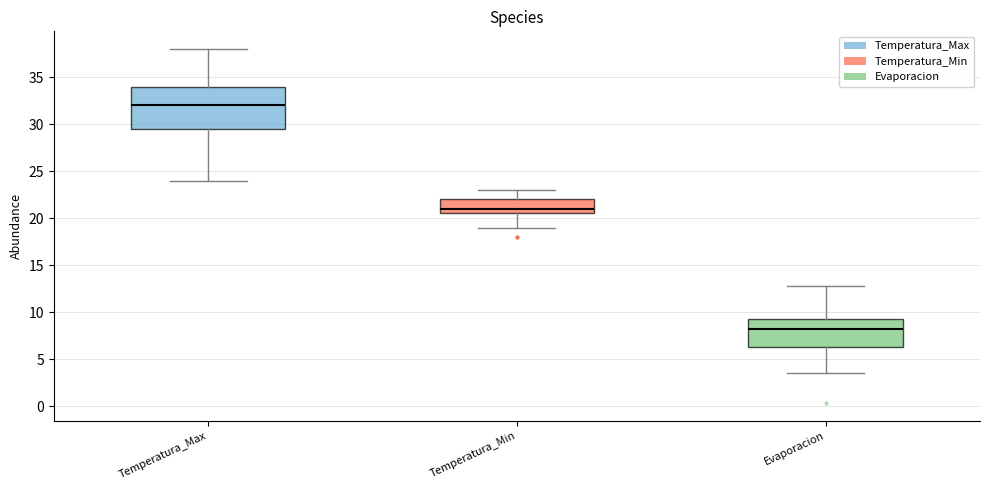

Comparing the boxes themselves (not the whiskers), which one is the tallest?

Temperatura_Max